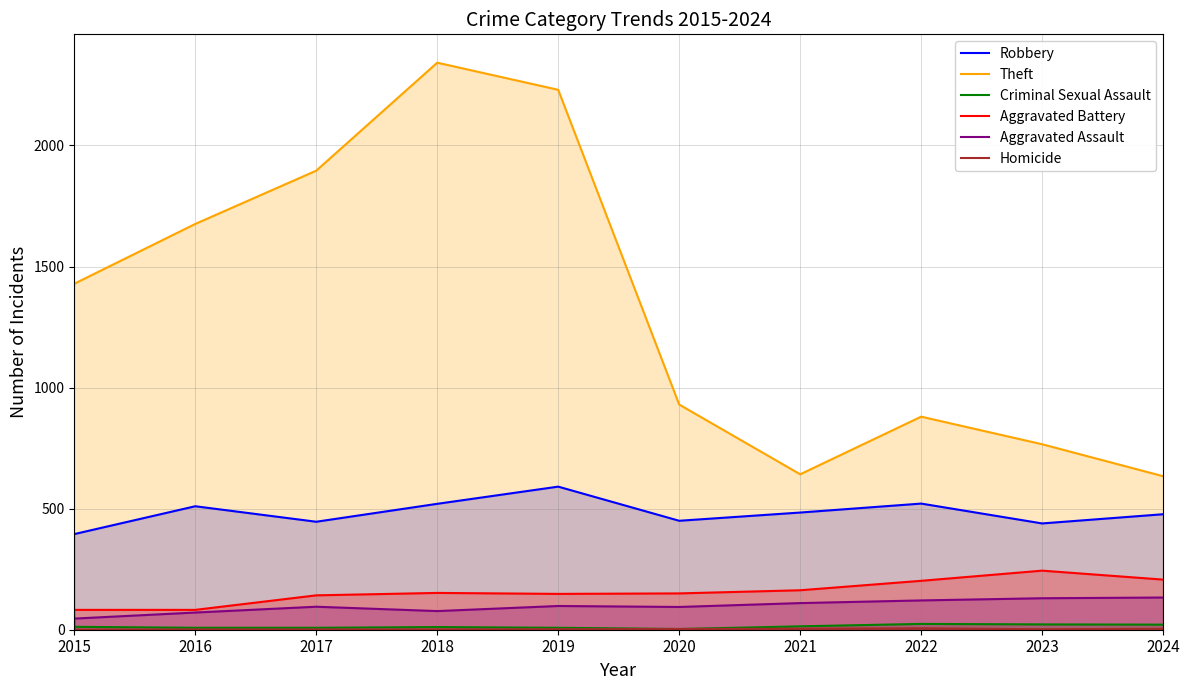

At which category is the sum across all series the highest?

2018